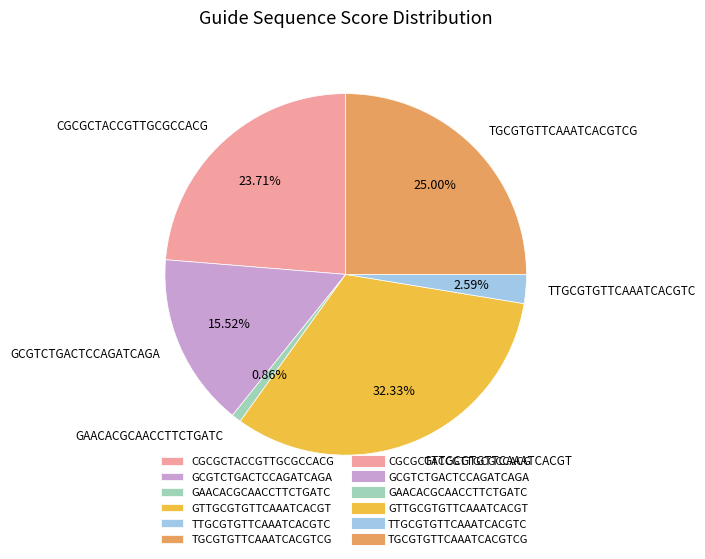

Count the number of slices in the pie.

6